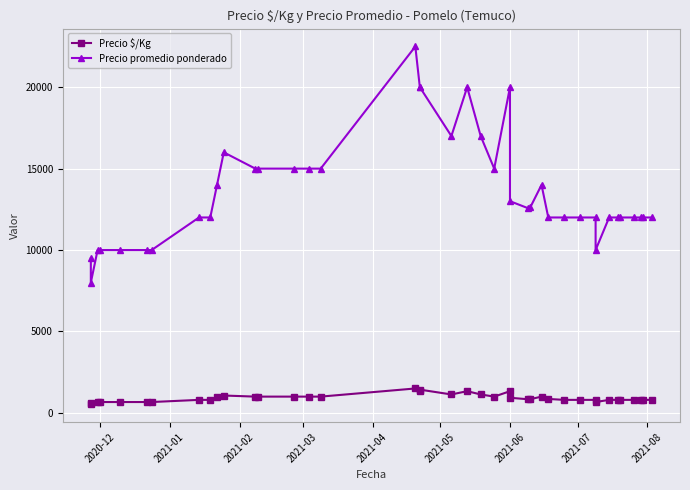

Which series has the widest spread of values?

Precio promedio ponderado